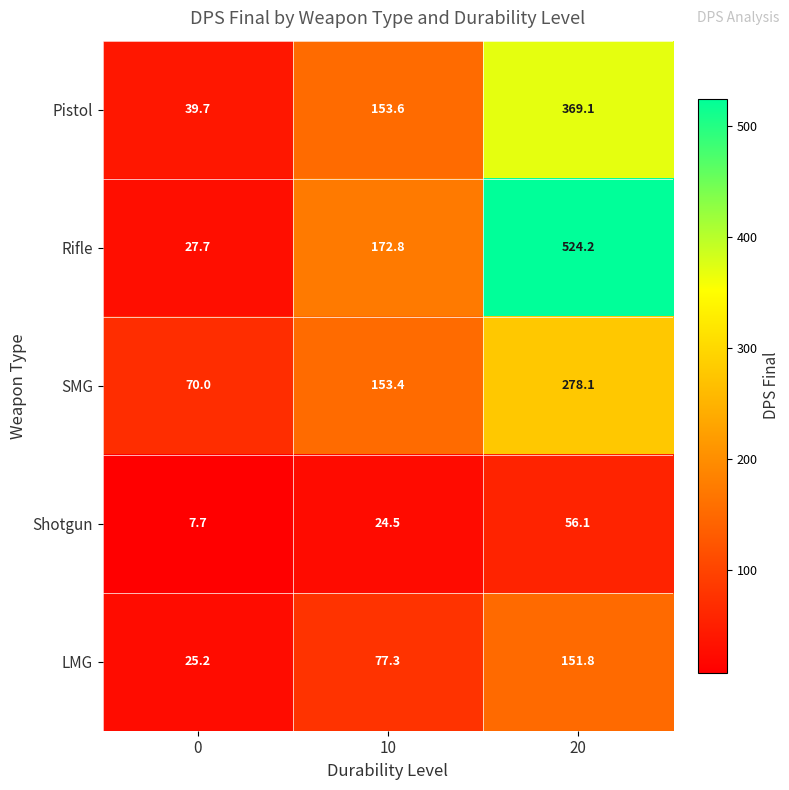

Between 0 and 10, which series saw the biggest shift?

Rifle